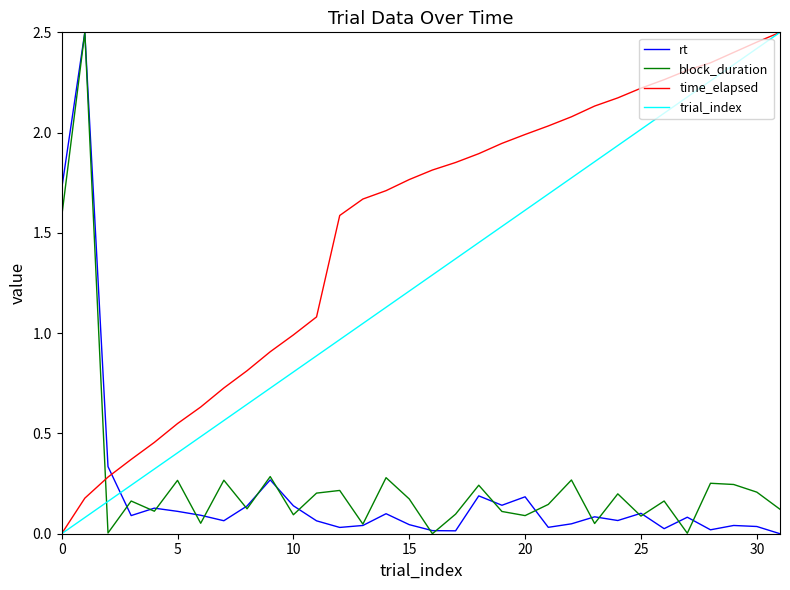

How many lines are shown in the chart?

4